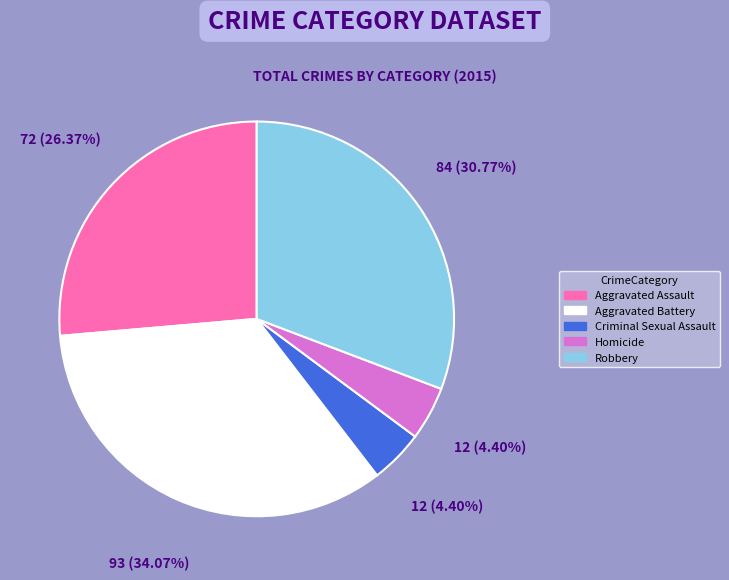

Between Aggravated Battery and Criminal Sexual Assault, which is larger?

Aggravated Battery